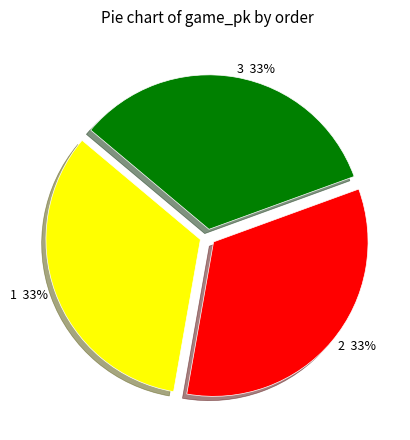

True or false: 3 accounts for 23% of the total.

False